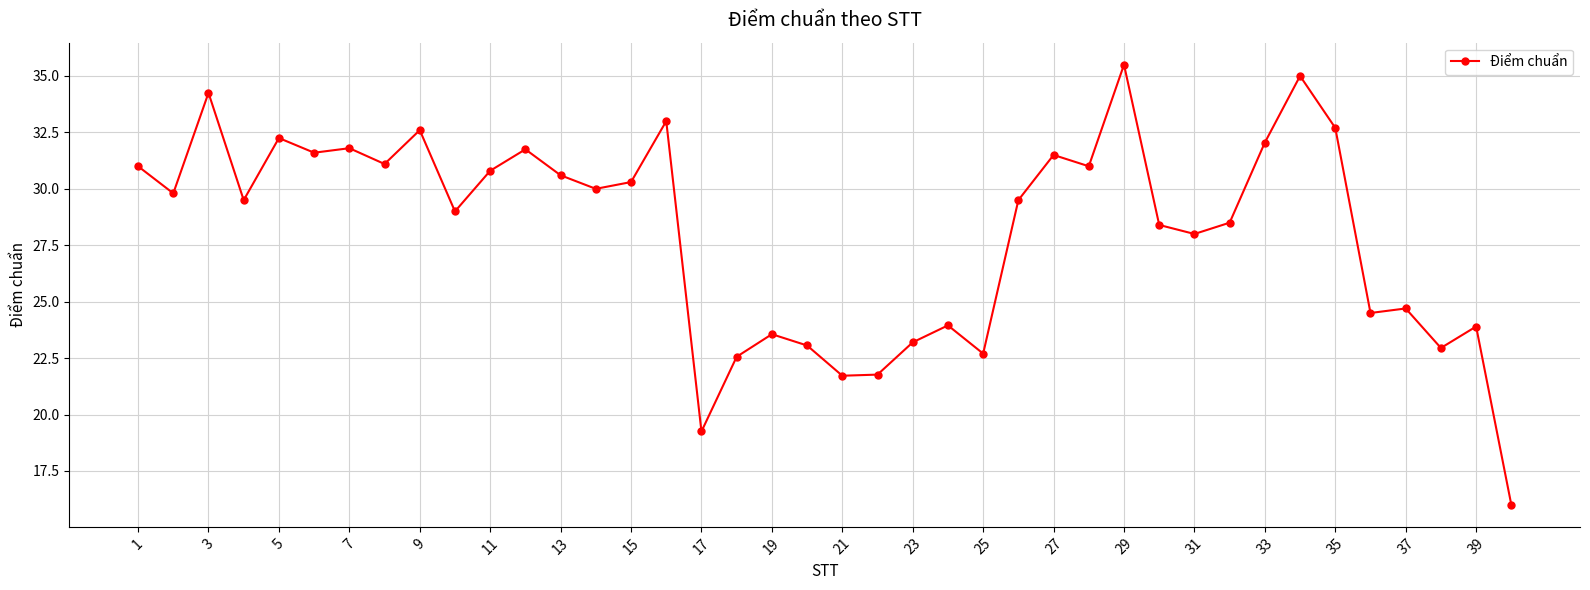

What is the value of the 36th point from the left?

24.5